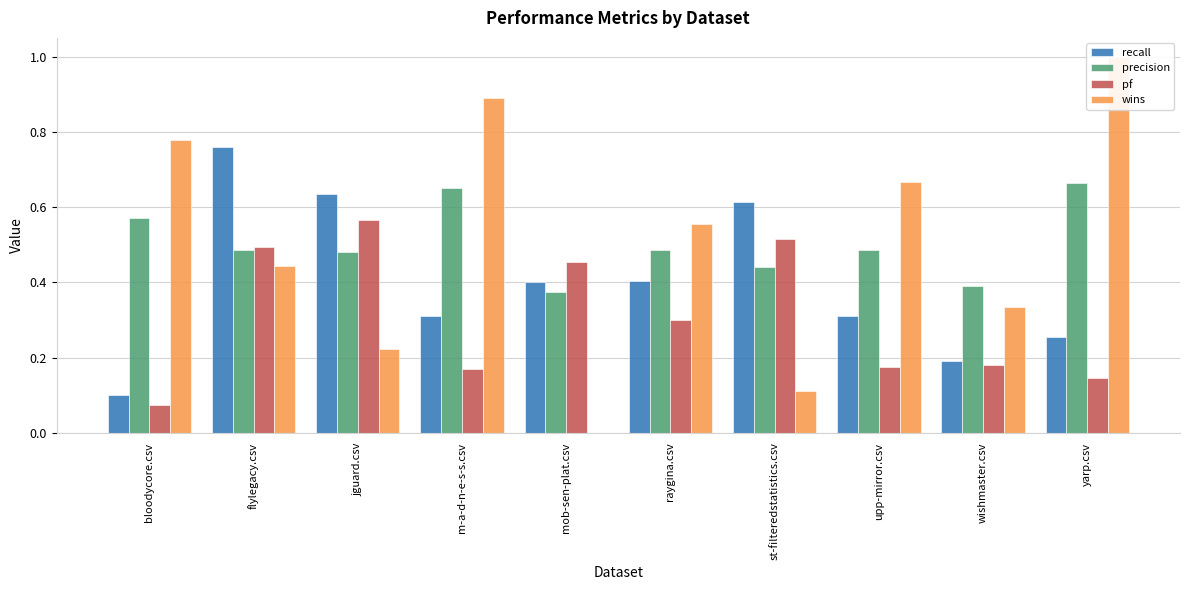

Which category has the highest value in the wins series?

yarp.csv